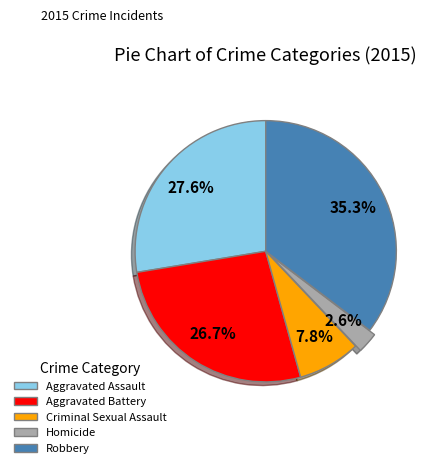

Count the number of slices in the pie.

5